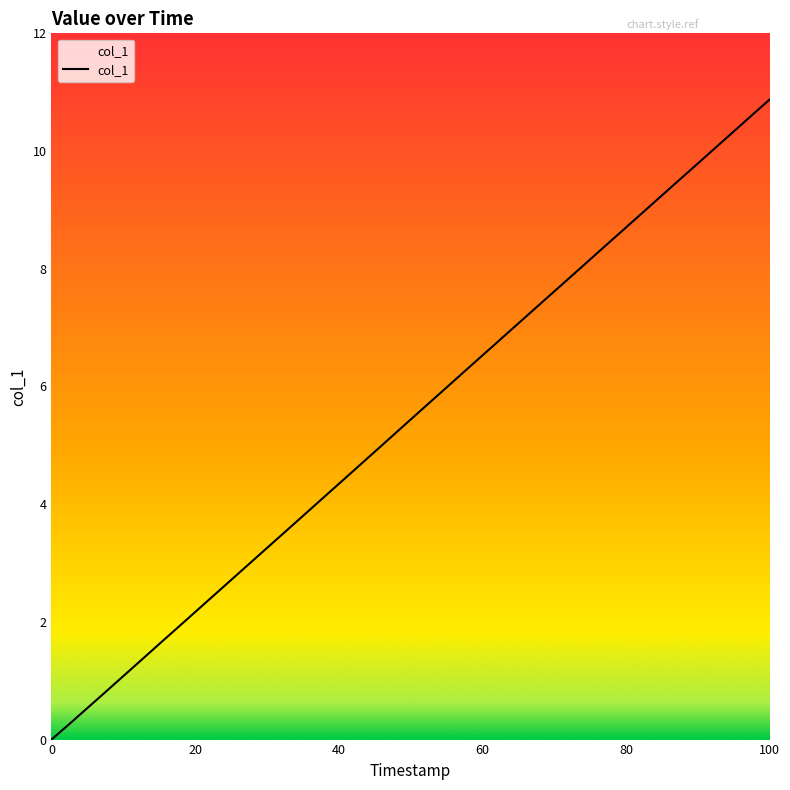

What is the difference between the maximum and minimum values?

10.9